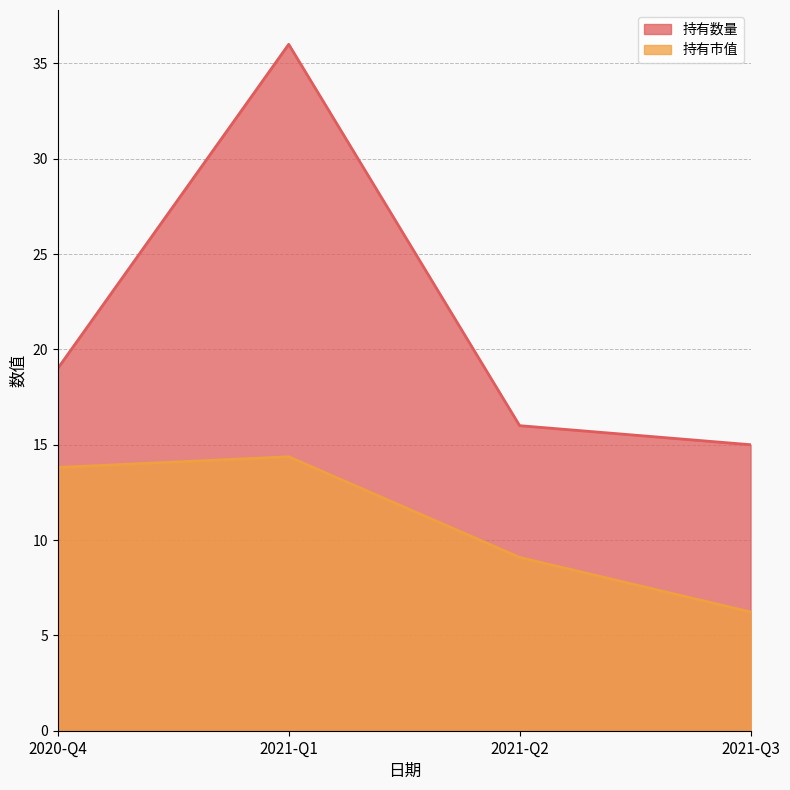

Count the number of categories in the chart.

4